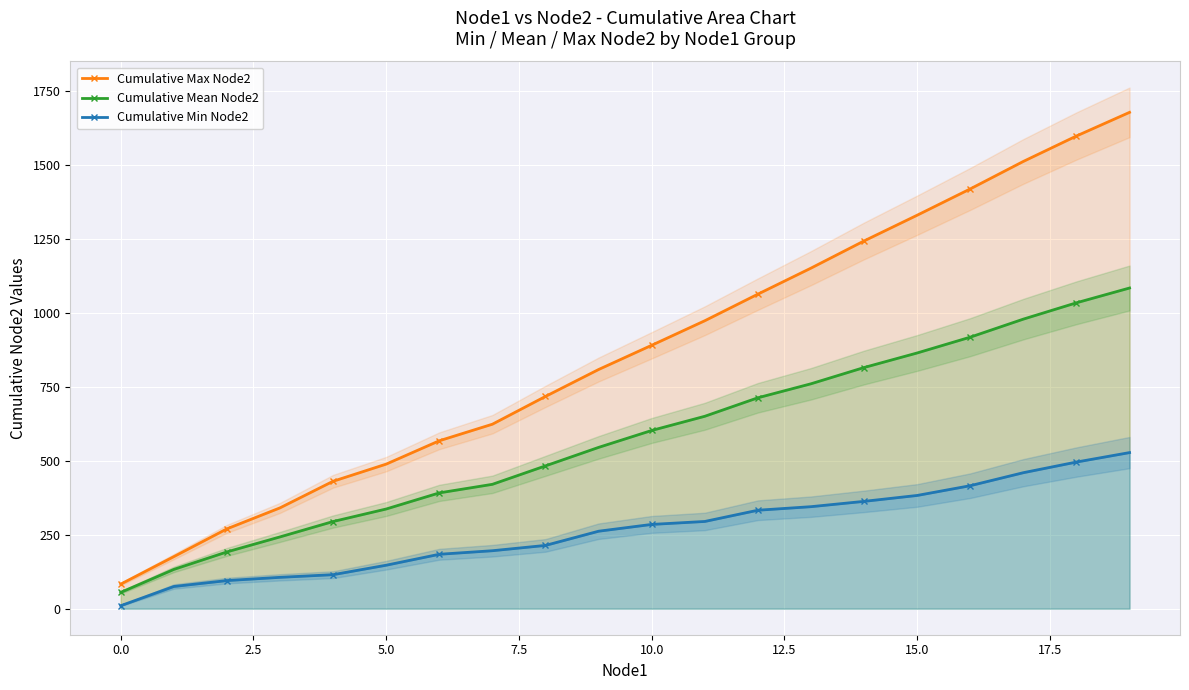

True or false: Cumulative Max Node2 and Cumulative Min Node2 intersect in this chart.

False